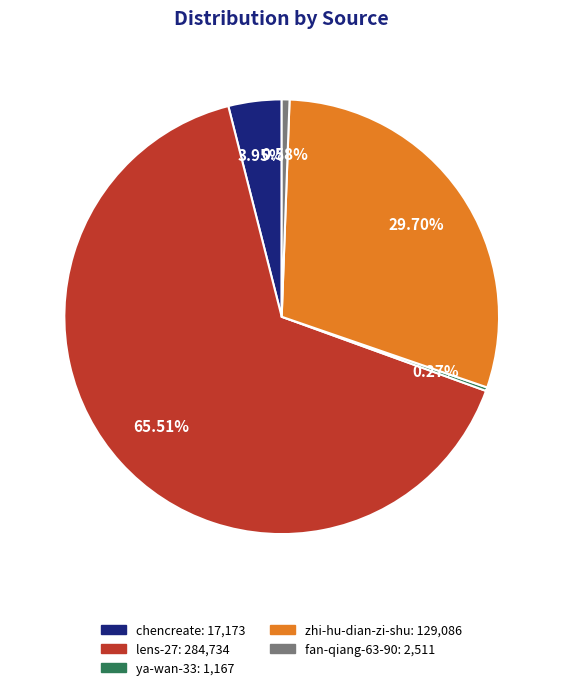

The fan-qiang-63-90 slice represents 11% of the pie. True or false?

False